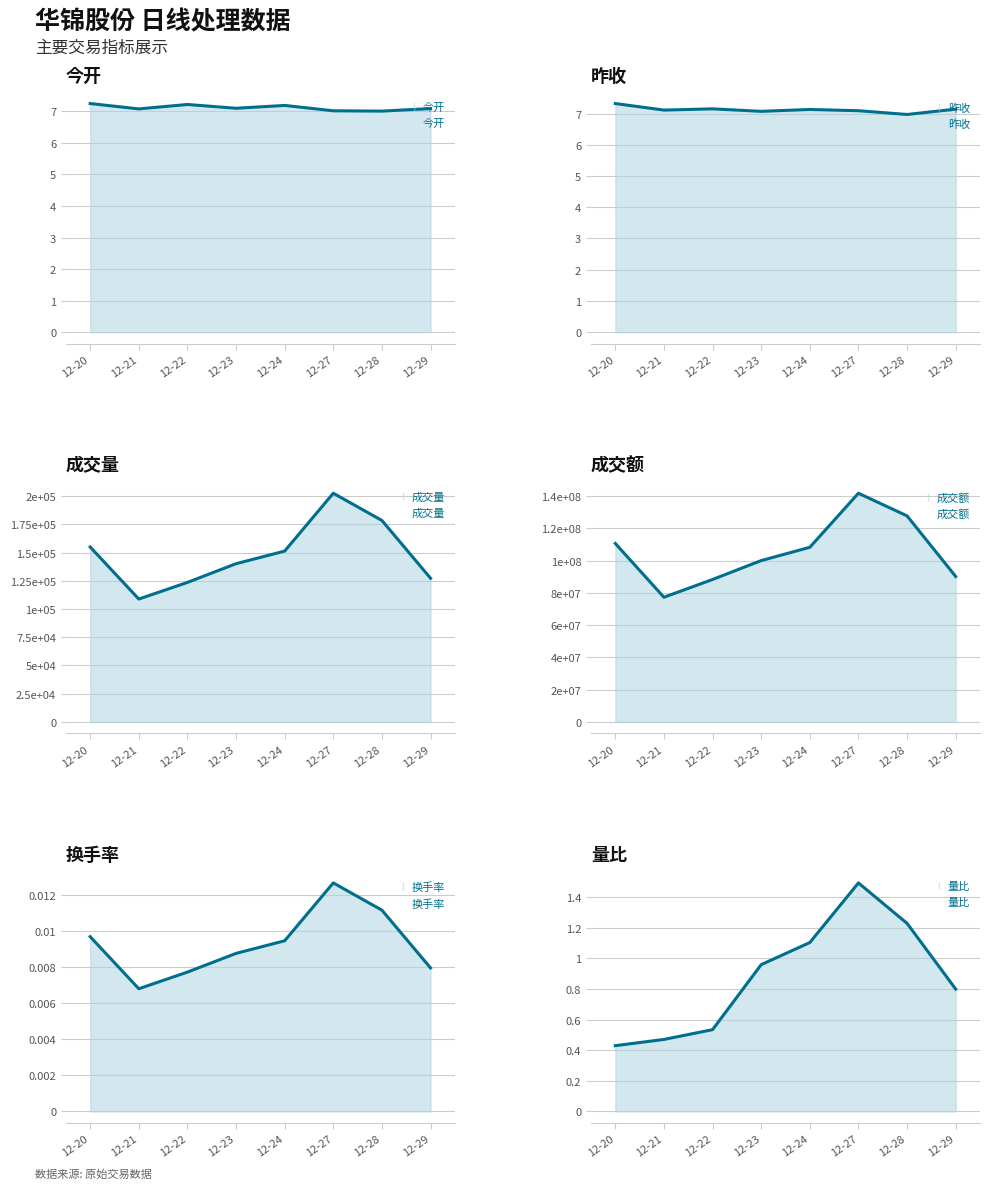

Reading left to right, list all the values displayed in this chart.

今开: 7.2	7.1	7.2	7.1	7.2	7.0	7.0	7.1
昨收: 7.3	7.1	7.2	7.1	7.1	7.1	7.0	7.1
成交量: 154922.2	108774.1	123516.7	140097.4	151276.8	202551.4	178414.2	127217.0
成交额: 110583216.2	77226427.5	88251814.3	99971845.5	108207168.6	141738315.7	127680508.7	90116306.1
换手率: 0.0	0.0	0.0	0.0	0.0	0.0	0.0	0.0
量比: 0.4	0.5	0.5	1.0	1.1	1.5	1.2	0.8